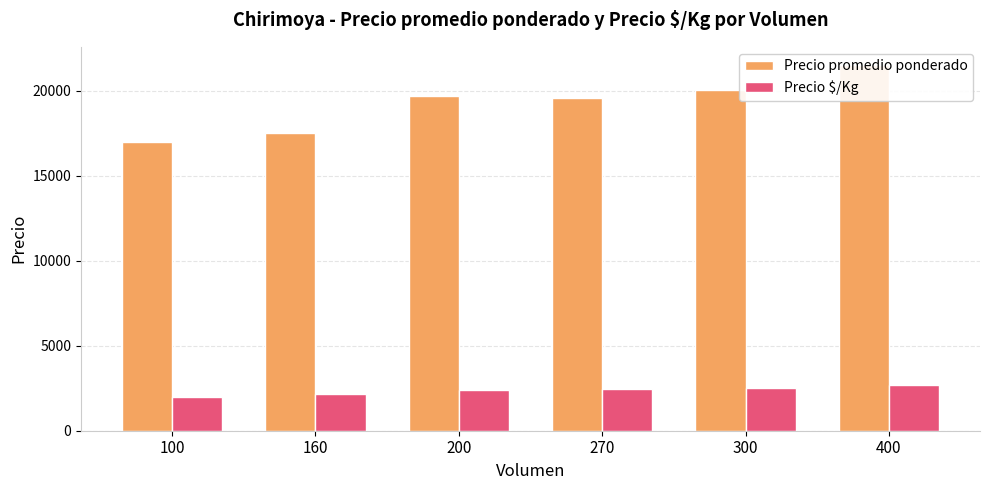

Between 100 and 270, which series saw the biggest shift?

Precio promedio ponderado